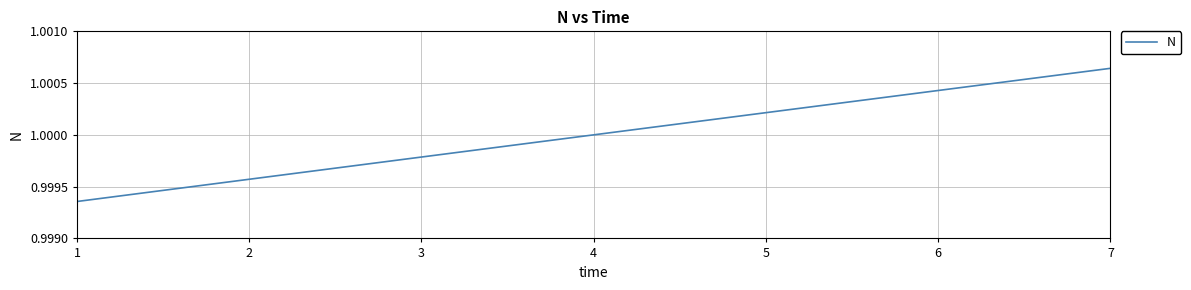

Does the chart display data point markers on the line(s)?

No